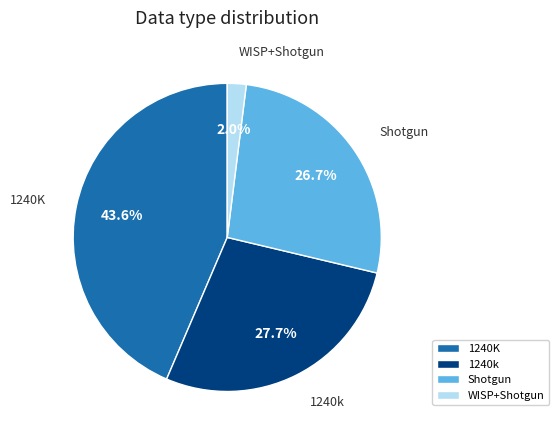

The WISP+Shotgun slice represents 2% of the pie. True or false?

True